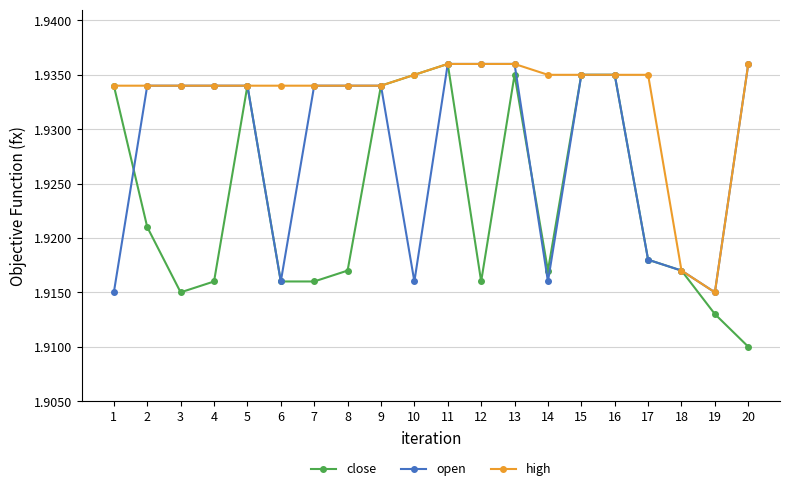

At which category does the chart reach its minimum across all series?

20